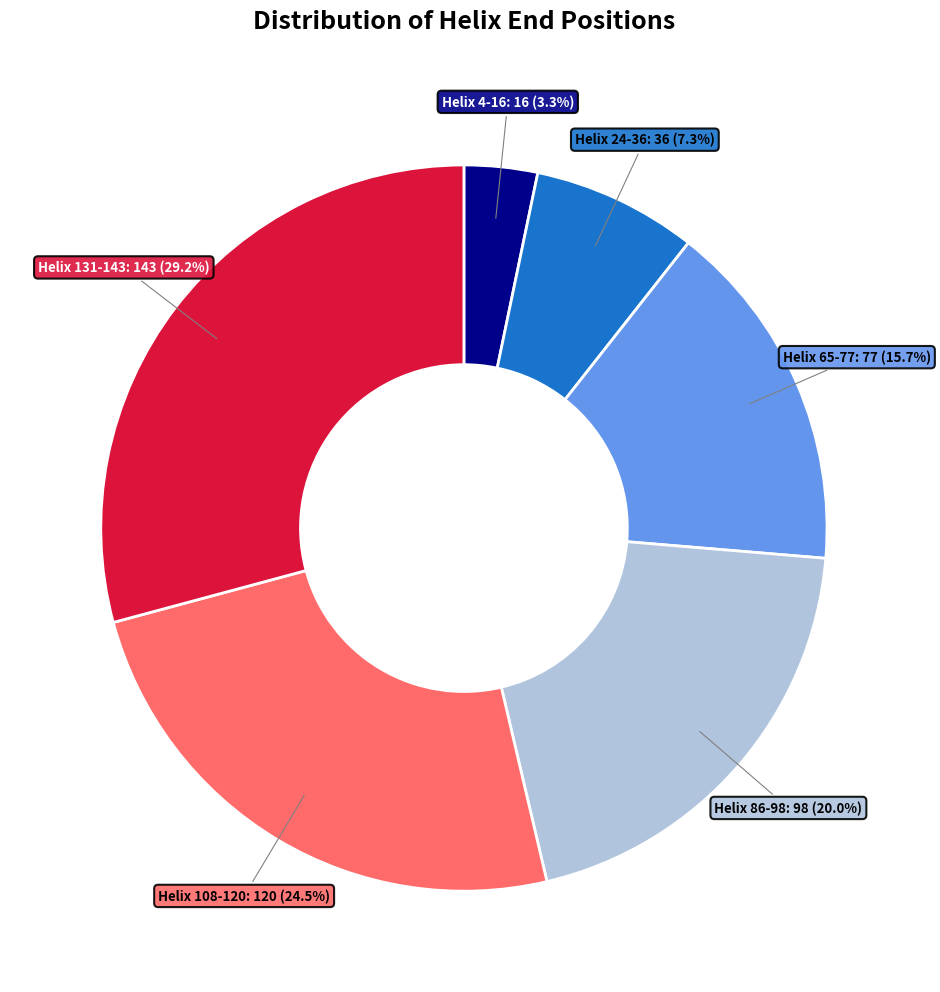

The Helix 86-98 slice represents 27% of the pie. True or false?

False